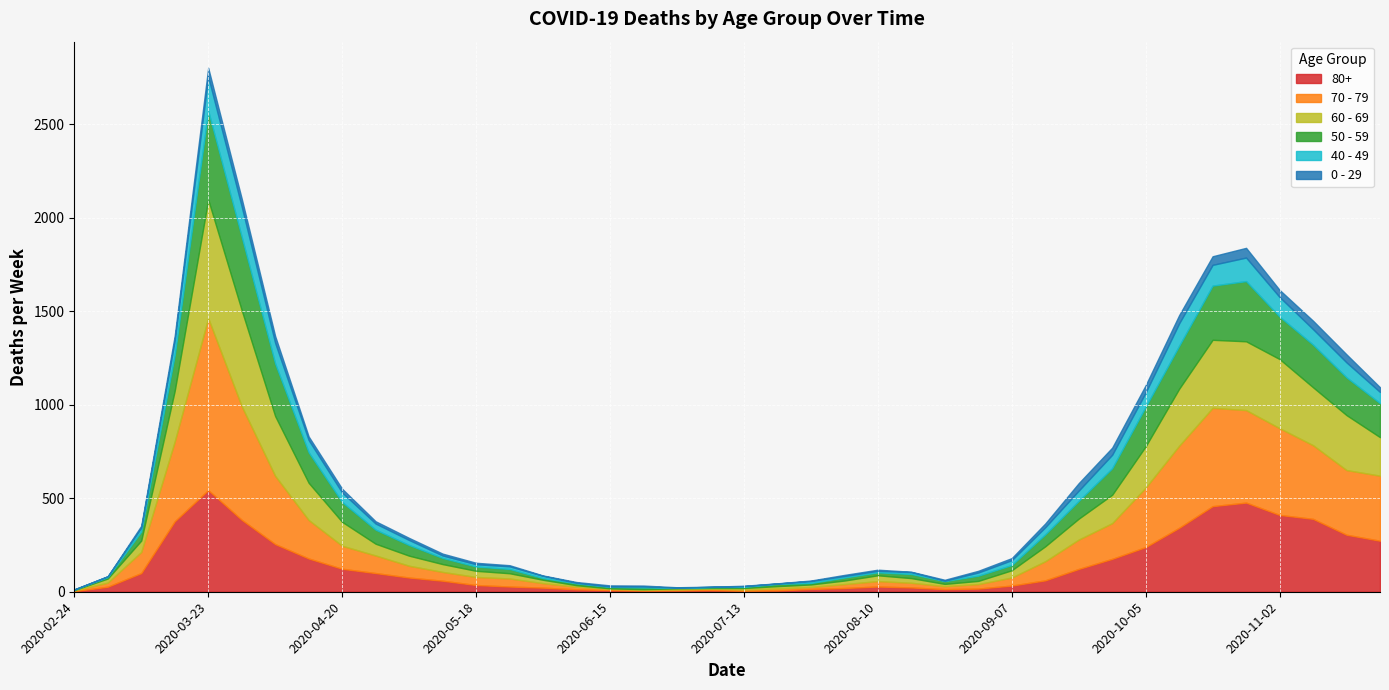

The 0 - 29 series shows 42 at 2020-03-30. True or false?

True